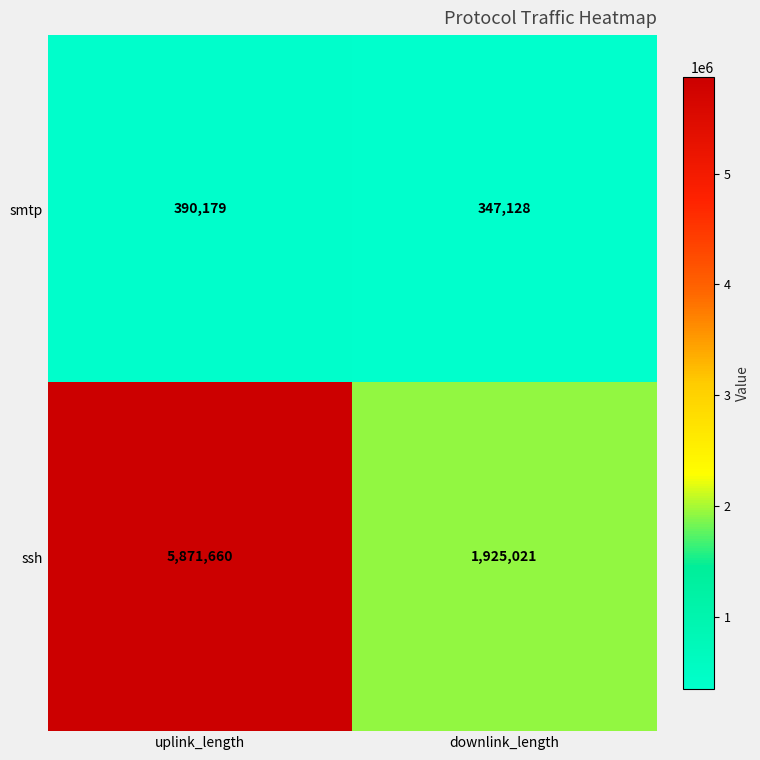

The smtp series shows 390179 at uplink_length. True or false?

True